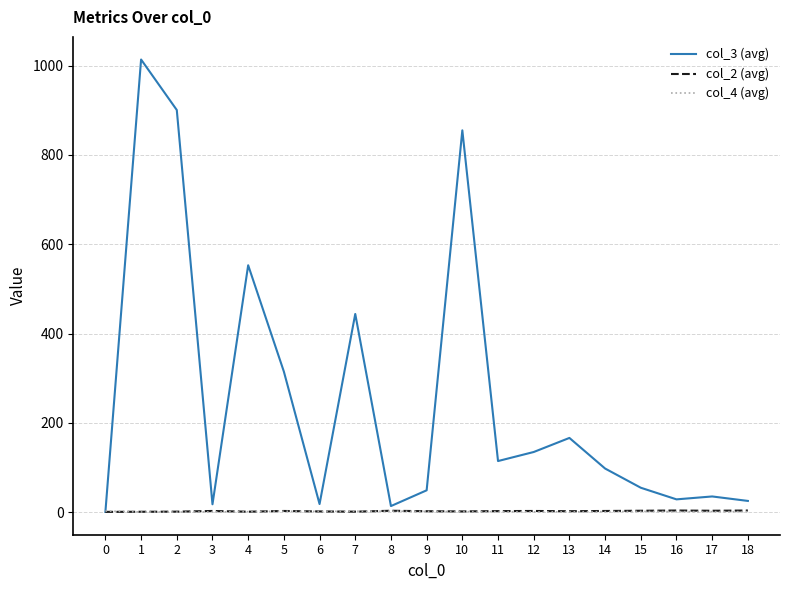

What is the maximum value for col_2 (avg)?

4.0